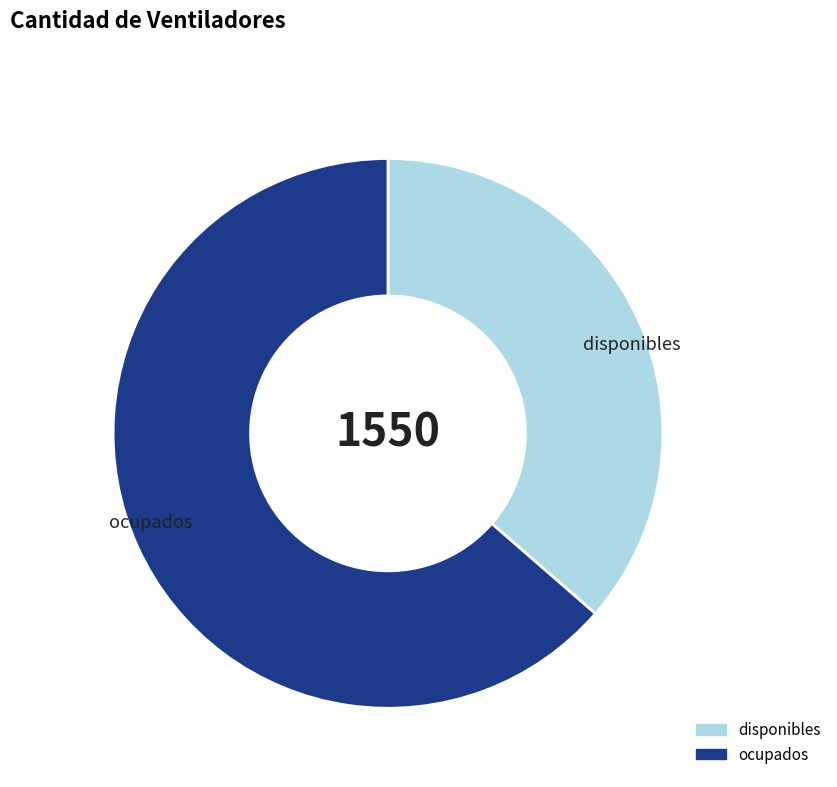

Which slice represents more than half of the pie?

ocupados